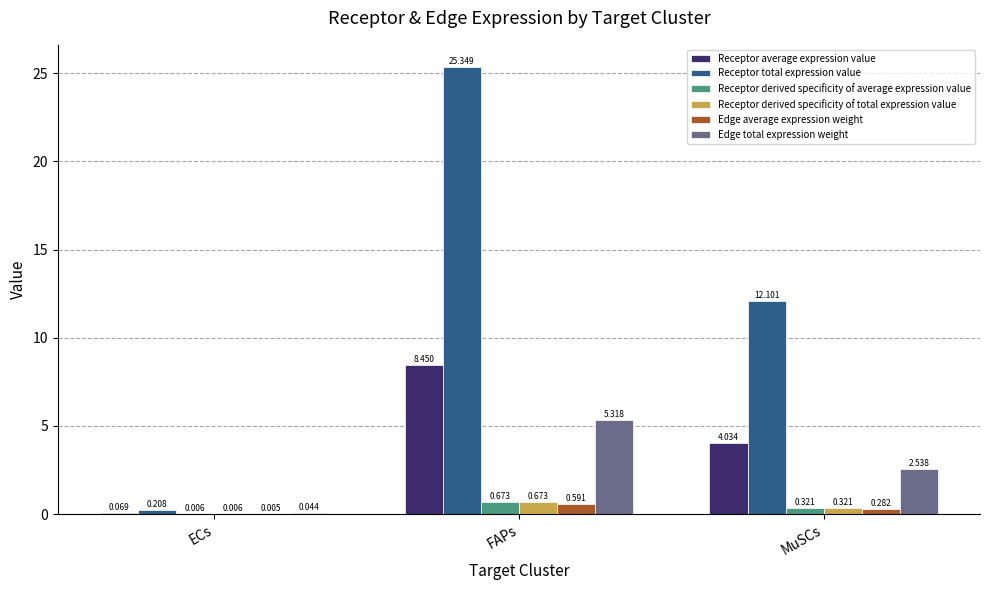

Is the value of Edge average expression weight at FAPs greater than the value of Receptor average expression value at ECs?

Yes